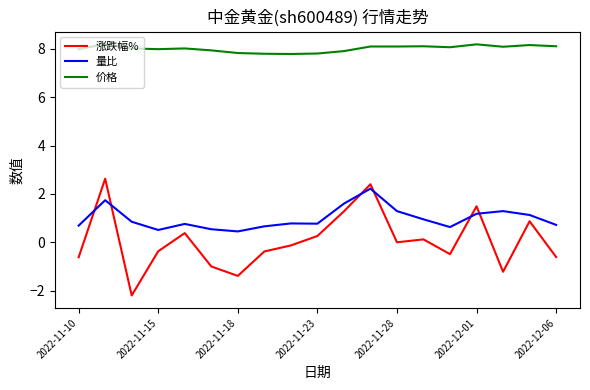

What is the maximum value for 价格?

8.2